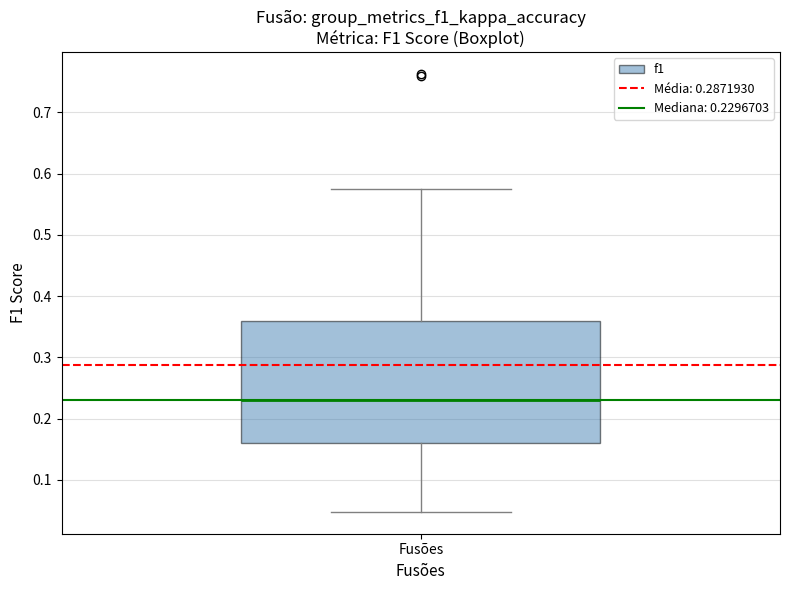

Where is the upper edge of the box for Fusões on the y-axis? The values are not printed on the chart, so give them approximately, as read against the axis.

0.36